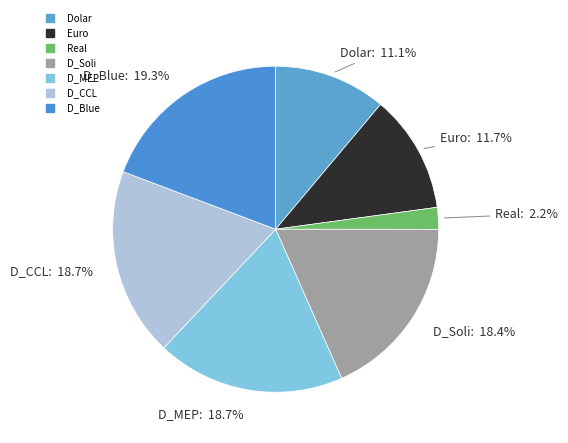

To the nearest percent, what is the difference between the largest and smallest slice percentages?

17%